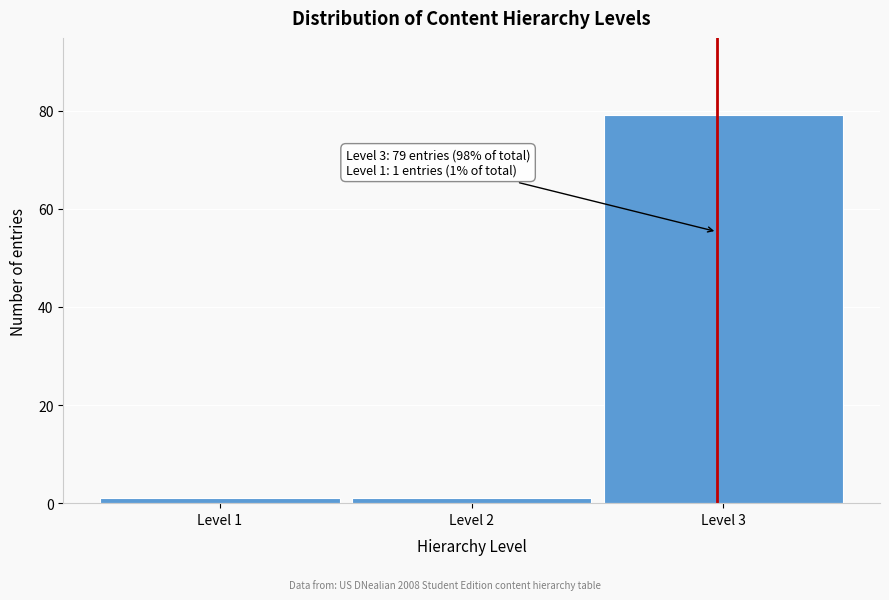

Reading right to left, what are all the values shown in this chart?

79	1	1